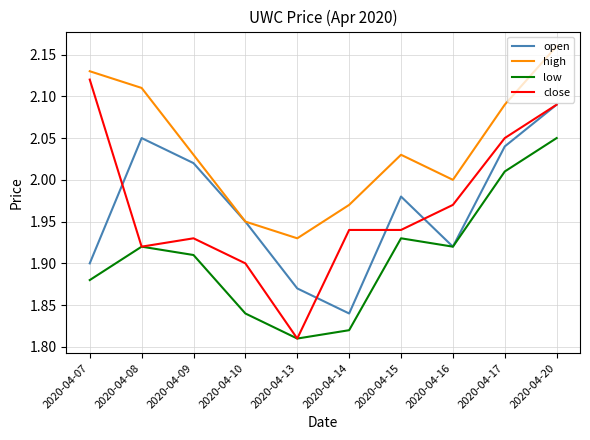

What is the total value across all series at 2020-04-07?

8.0